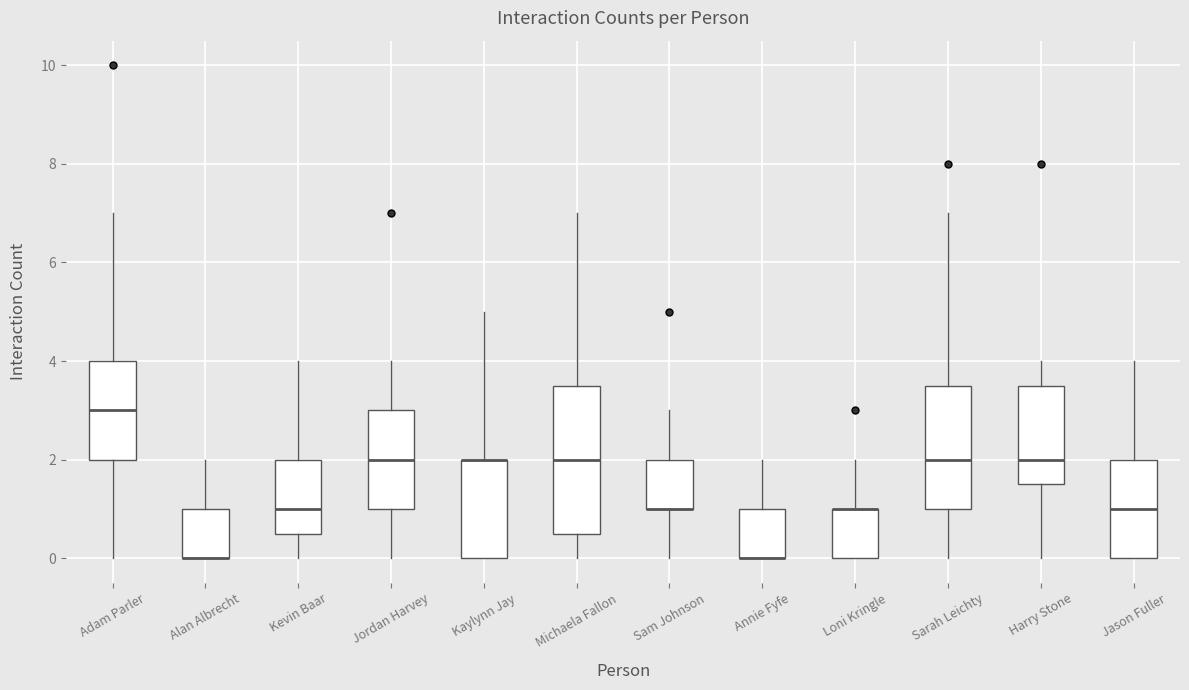

Which box is the tallest, from its lower edge to its upper edge?

Michaela Fallon